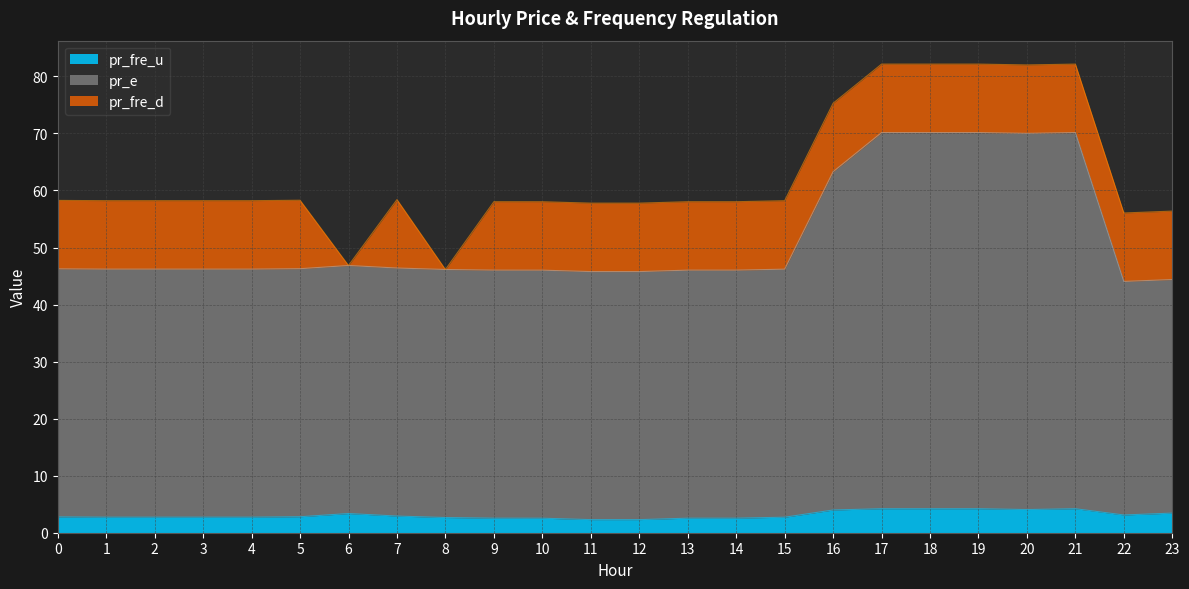

What are all the series names shown in the legend?

pr_fre_u, pr_e, pr_fre_d